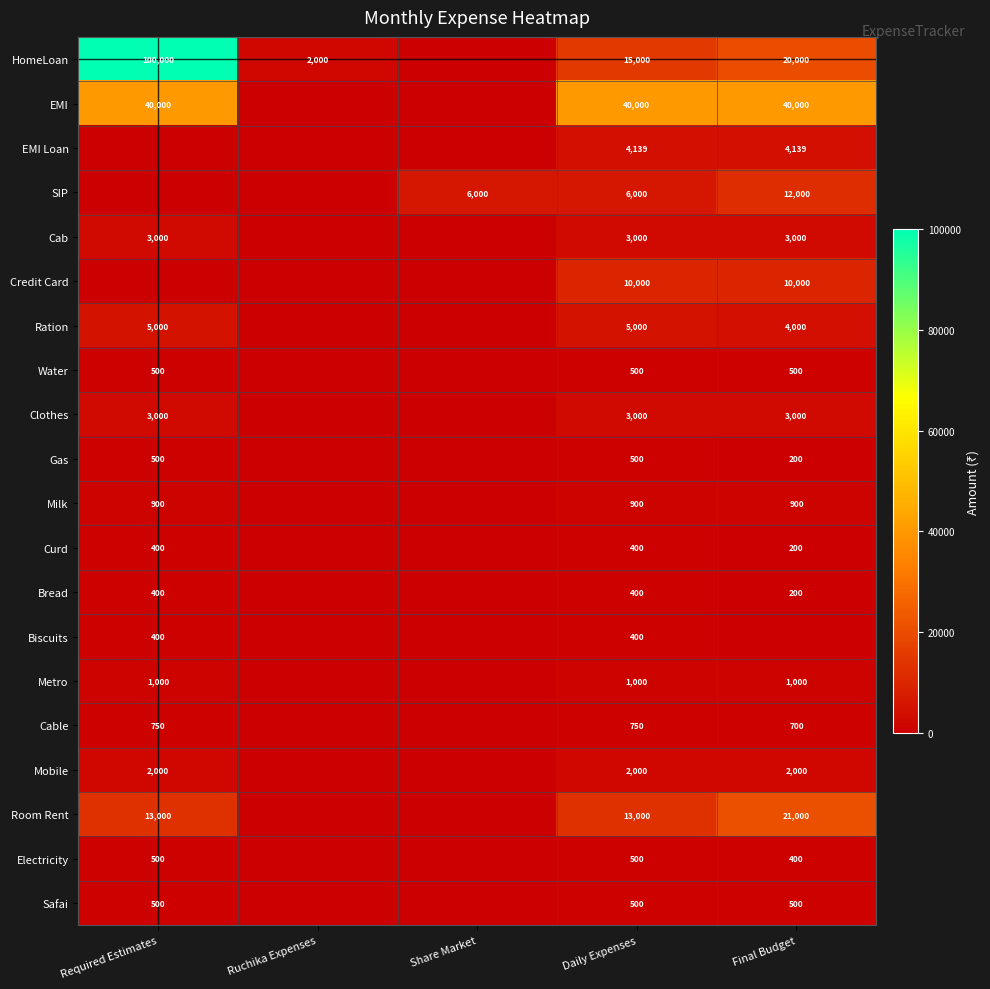

The EMI series shows 60099 at Required Estimates. True or false?

False